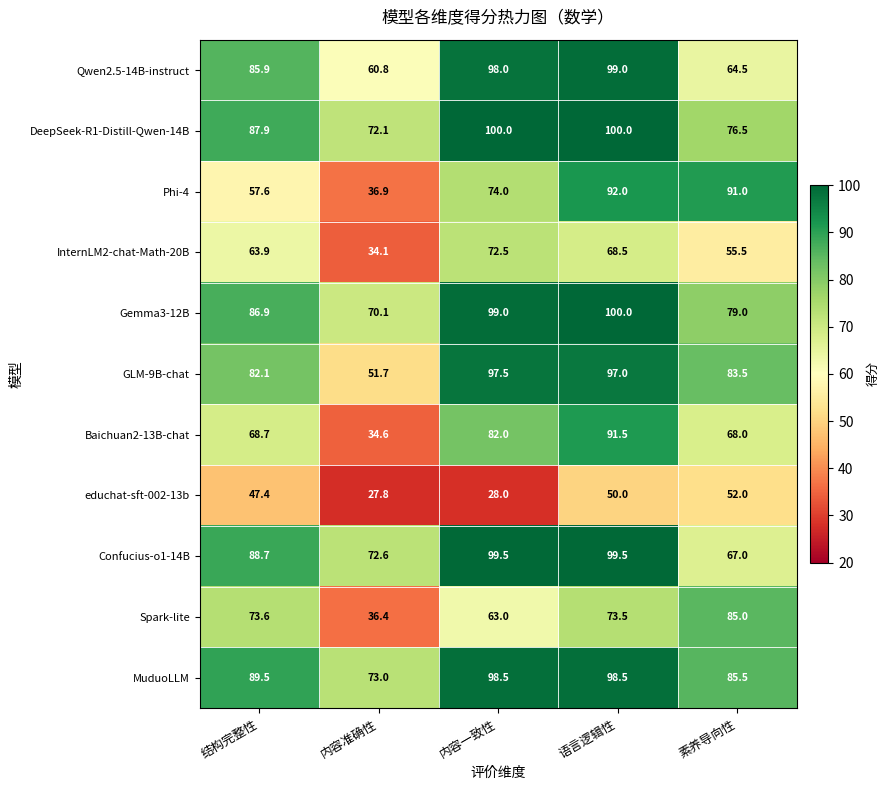

What is the minimum value for DeepSeek-R1-Distill-Qwen-14B?

72.1